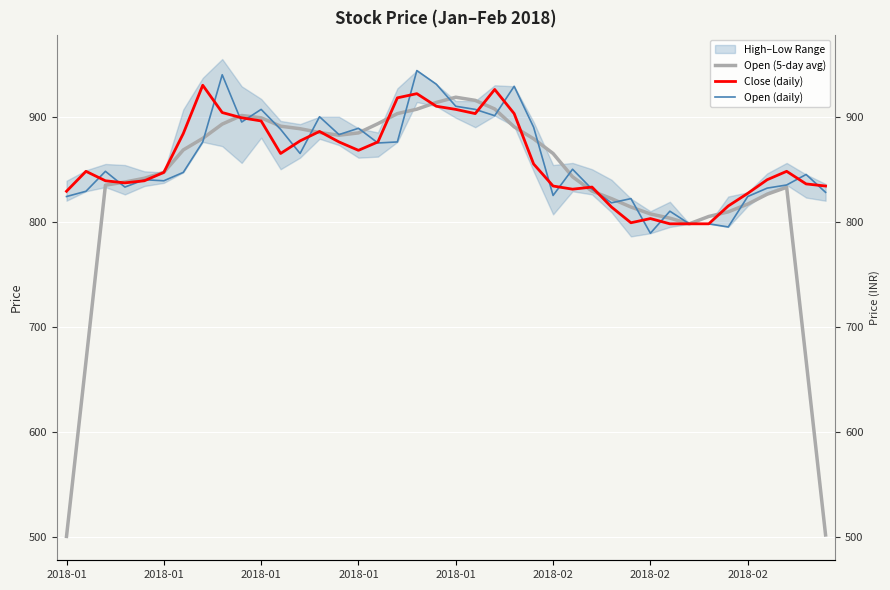

Rank the series at 12 from highest to lowest value.

Open (5-day avg), Close (daily), Open (daily)